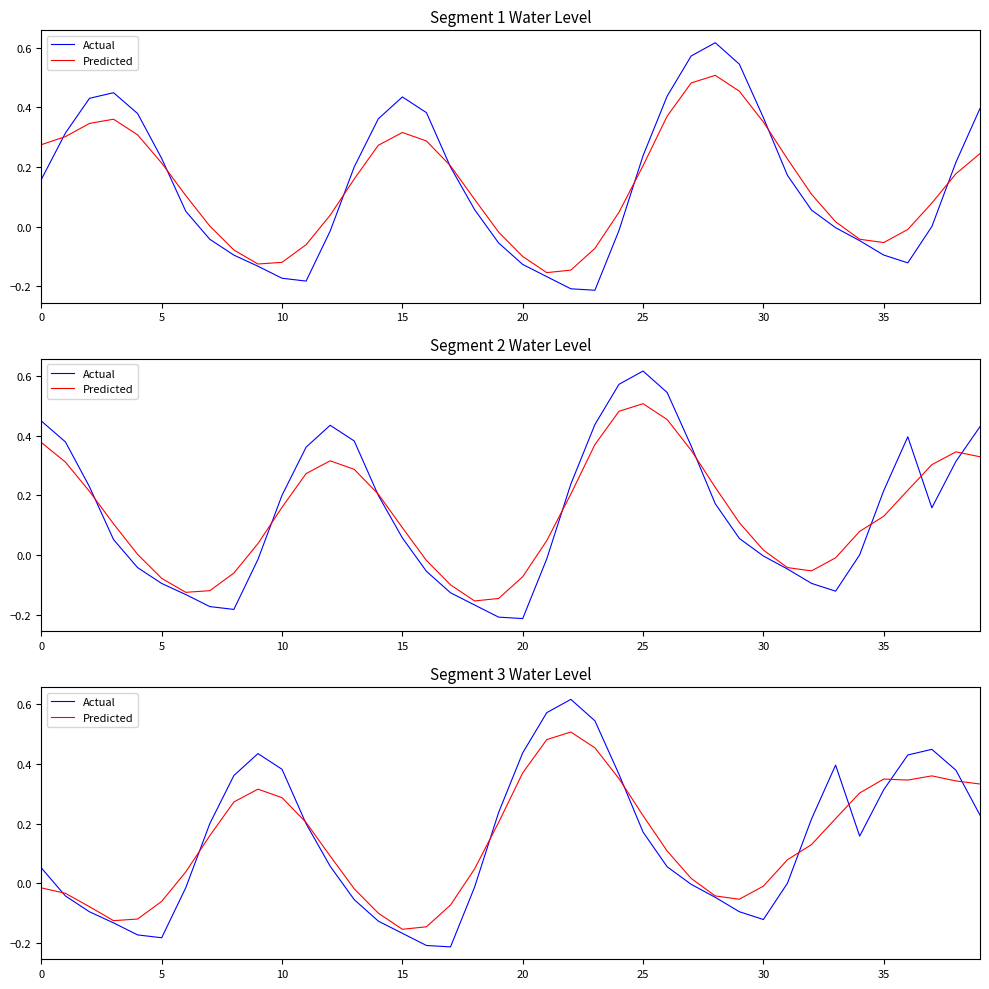

Rank the series by their average value, from lowest to highest.

Predicted, Actual